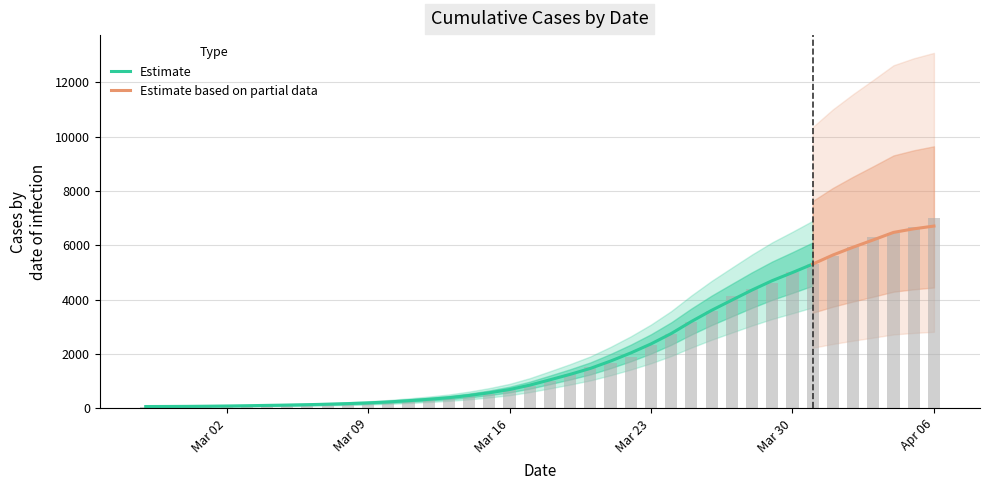

List the labels in order of value, largest first.

2020-04-06, 2020-04-05, 2020-04-04, 2020-04-03, 2020-04-02, 2020-04-01, 2020-03-31, 2020-03-30, 2020-03-29, 2020-03-28, 2020-03-27, 2020-03-26, 2020-03-25, 2020-03-24, 2020-03-23, 2020-03-22, 2020-03-21, 2020-03-20, 2020-03-19, 2020-03-18, 2020-03-17, 2020-03-16, 2020-03-15, 2020-03-14, 2020-03-13, 2020-03-12, 2020-03-11, 2020-03-10, 2020-03-09, 2020-03-08, 2020-03-07, 2020-03-06, 2020-03-05, 2020-03-04, 2020-03-03, 2020-03-02, 2020-03-01, 2020-02-29, 2020-02-28, 2020-02-27